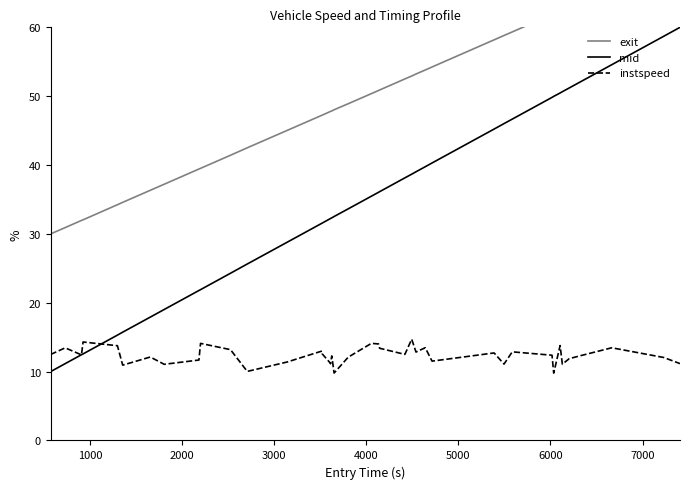

List the series in order of their overall mean, highest first.

exit, mid, instspeed